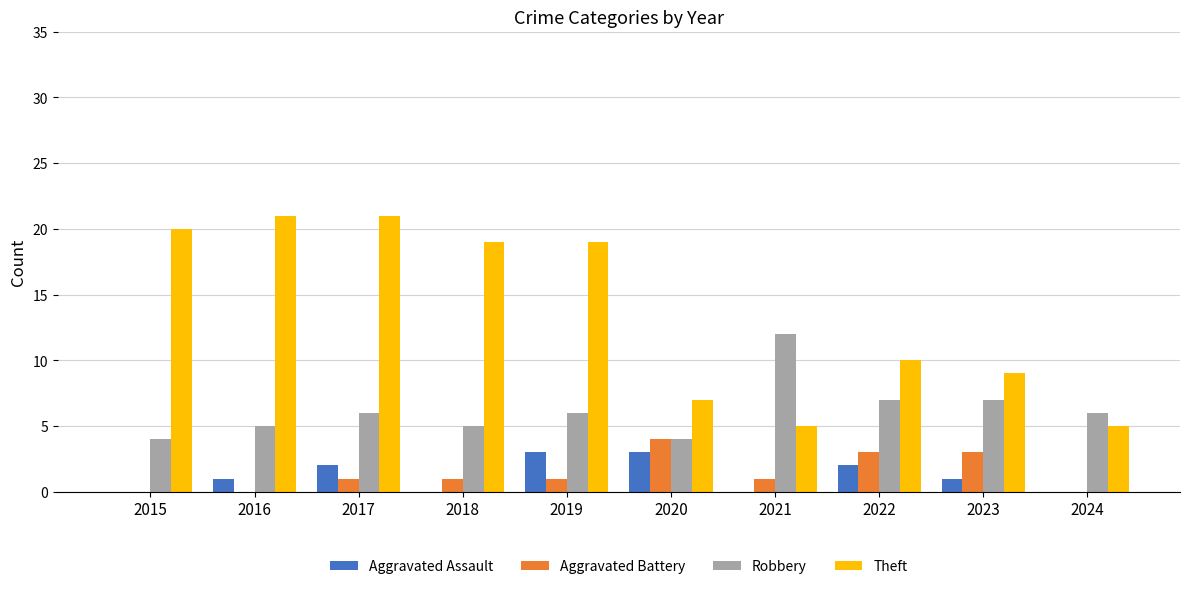

The Theft series shows 5 at 2023. True or false?

False